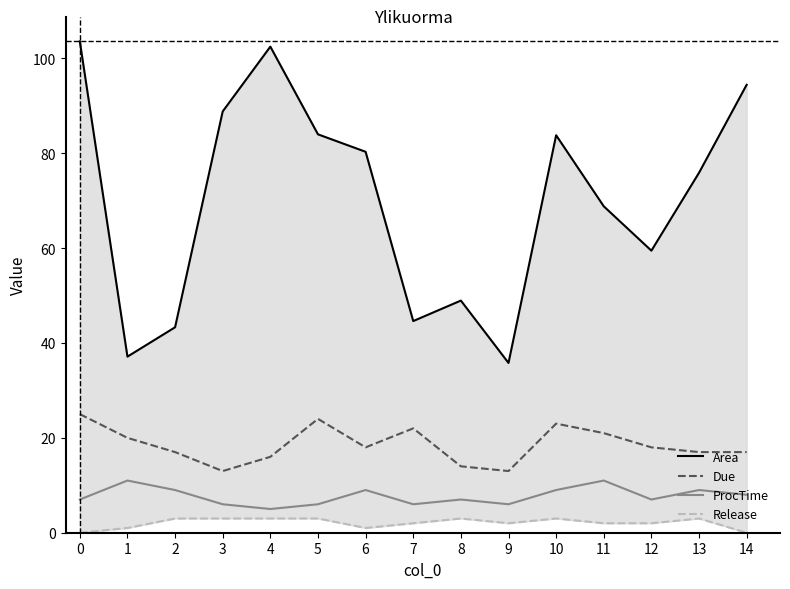

Is it true that Release equals 3.0 at 3?

True